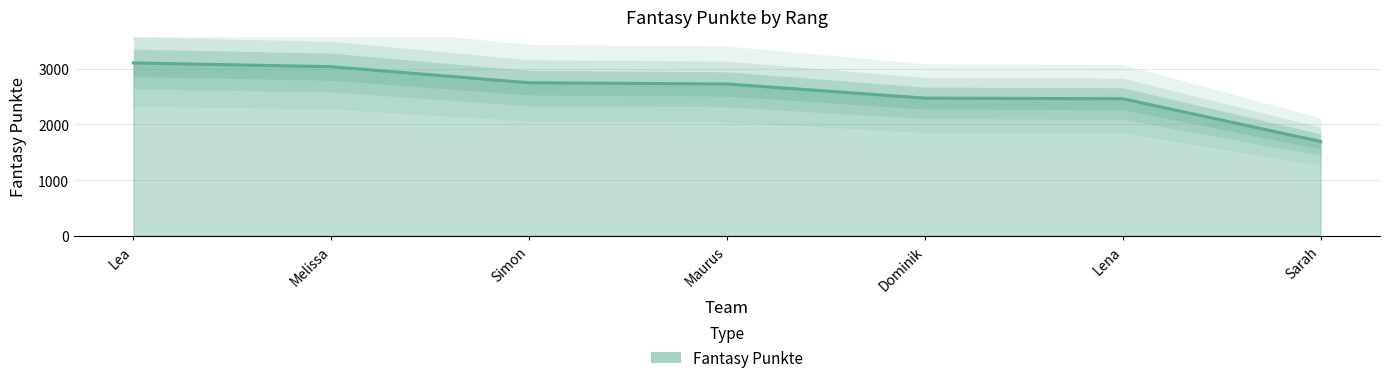

What is the minimum value shown in the chart?

1695